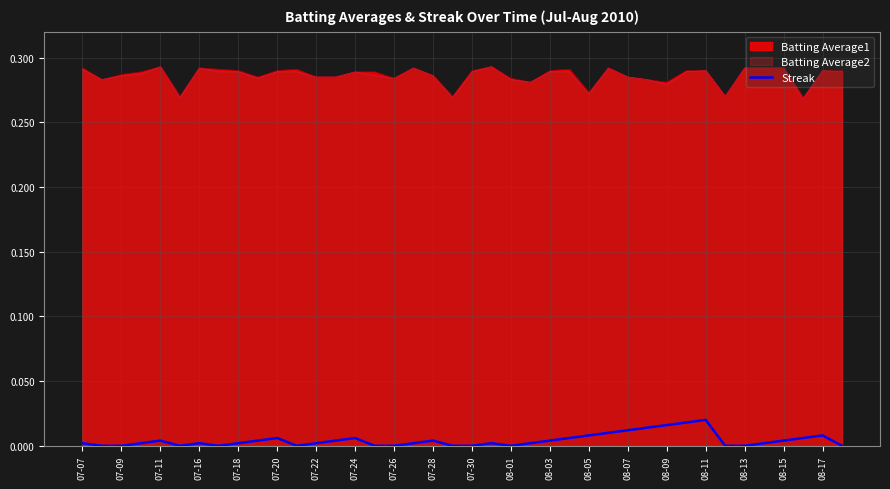

The value of Batting Average1 at 07-18 is 0.1. True or false?

False